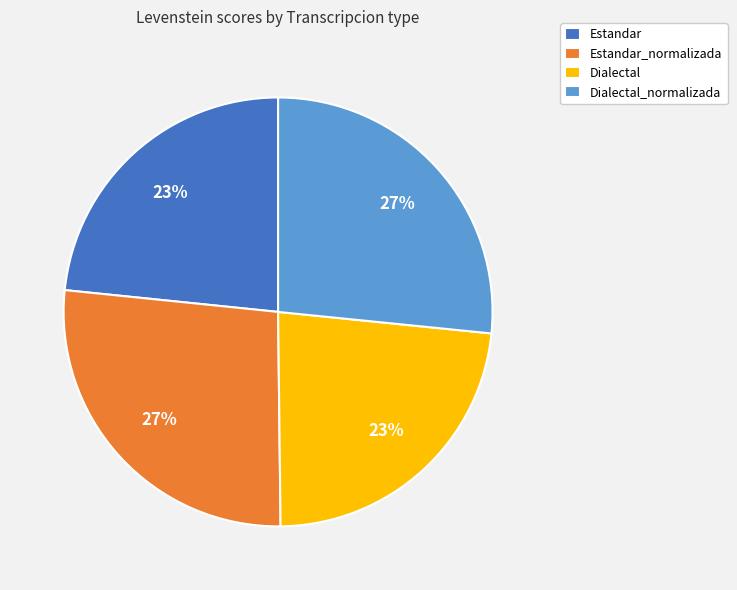

Is Estandar_normalizada the majority of the pie?

No